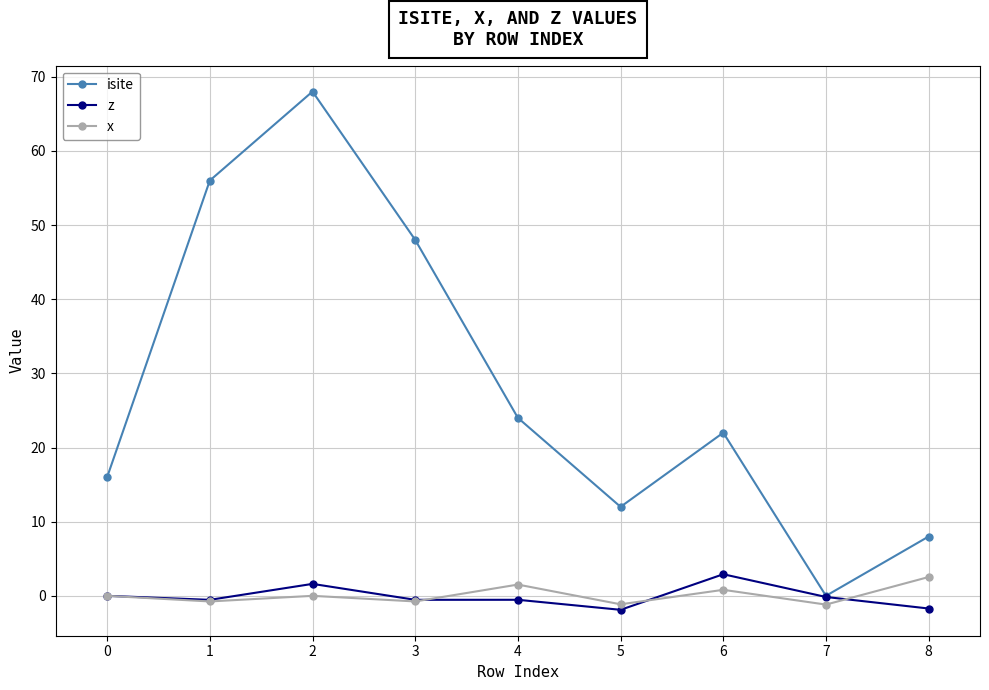

How many interior local peaks does the x series have?

3